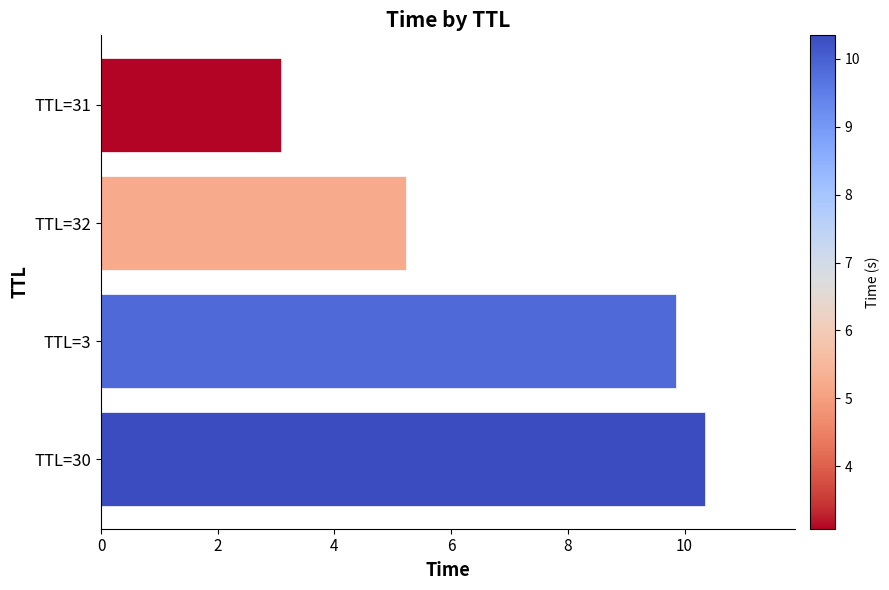

Rank the categories by value from lowest to highest.

TTL=31, TTL=32, TTL=3, TTL=30